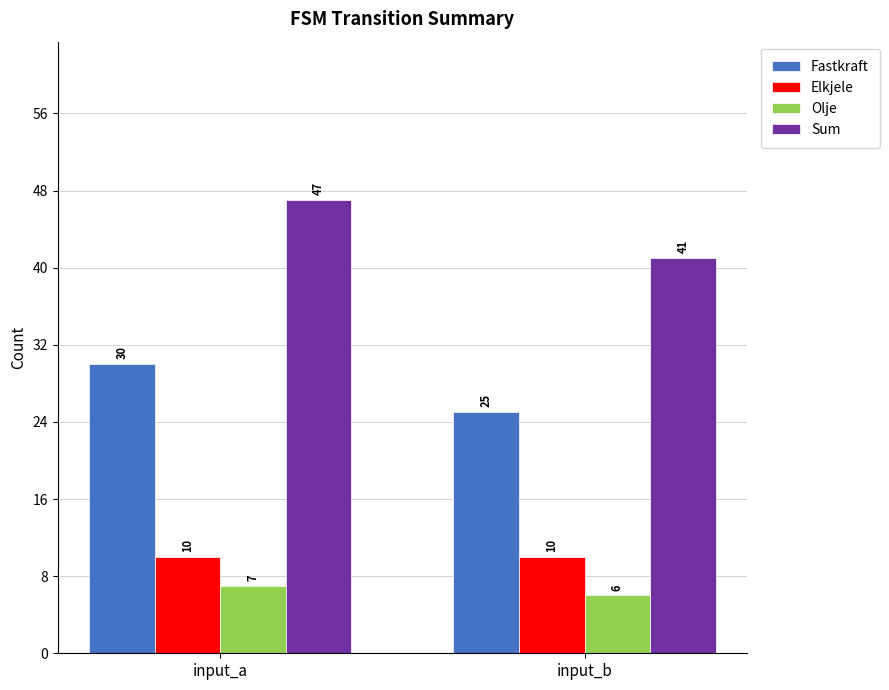

At which label does Olje reach its minimum?

input_b